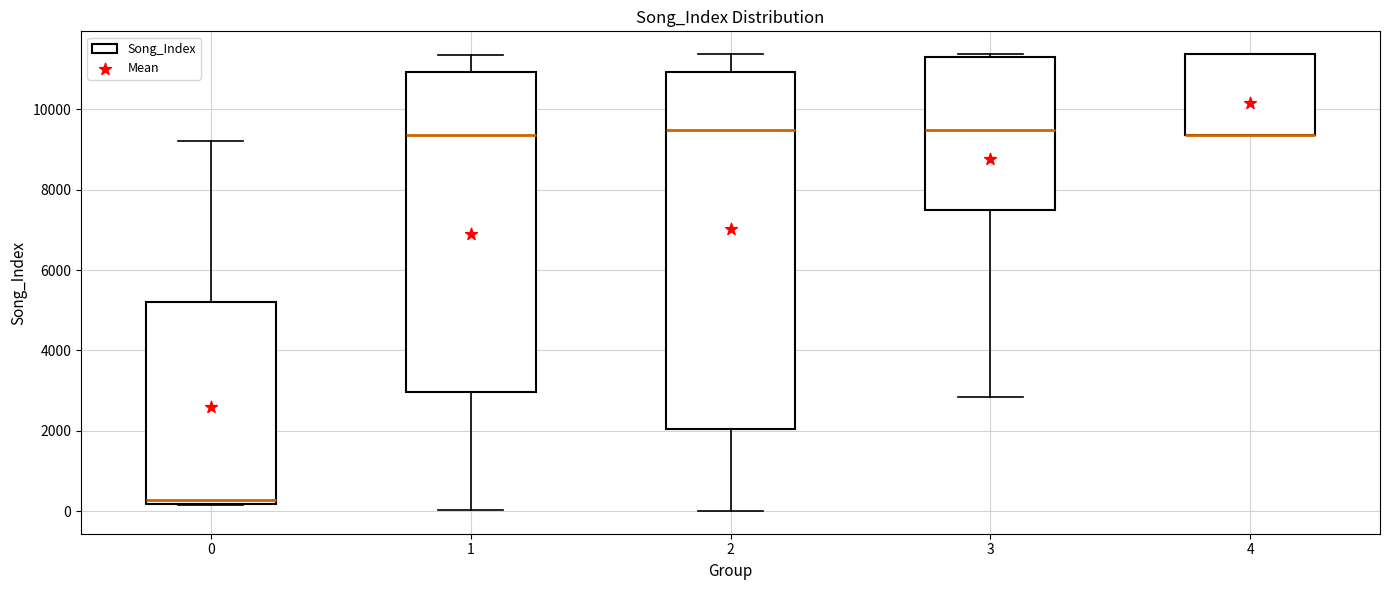

Reading left to right, read every box against the y-axis: the position of its median line, the range the box covers, and the ends of its whiskers. The values are not printed on the chart, so give them approximately, as read against the axis.

0: median 200 (just above the box's lower edge), box 200 to 5200, whiskers 200 to 9200
1: median 9400, box 3000 to 11000, whiskers 0 to 11400
2: median 9400, box 2000 to 11000, whiskers 0 to 11400
3: median 9400, box 7400 to 11400, whiskers 2800 to 11400 (just above the box's upper edge)
4: median 9400 (drawn on the box's lower edge), box 9400 to 11400, whiskers 9400 to 11400